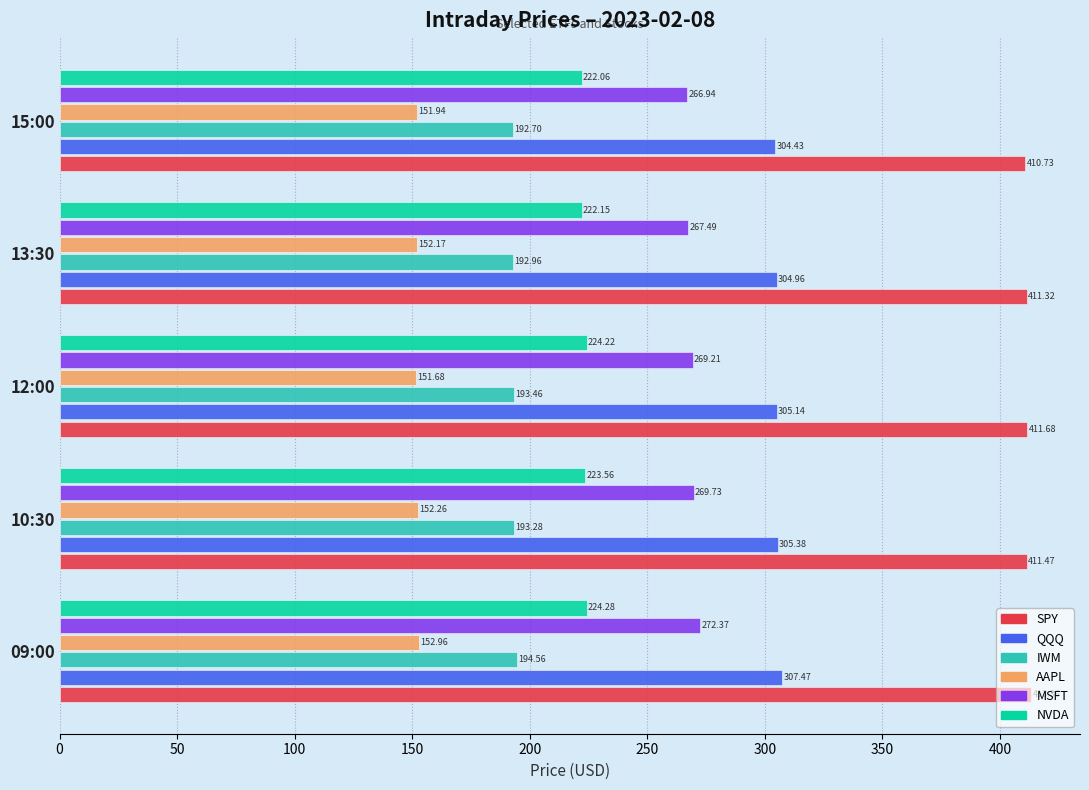

Which series has the largest total across all categories?

SPY